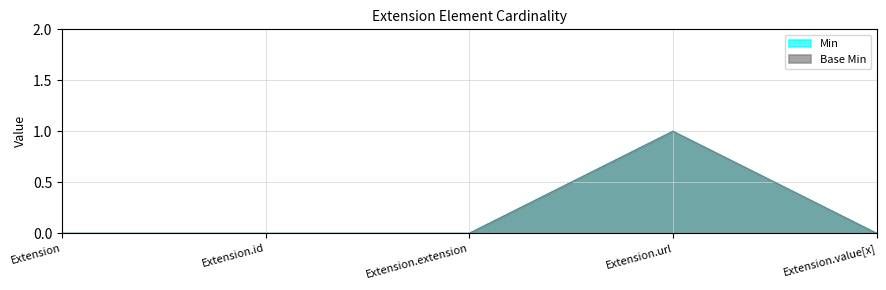

Is it true that Base Min equals 0 at Extension.id?

True